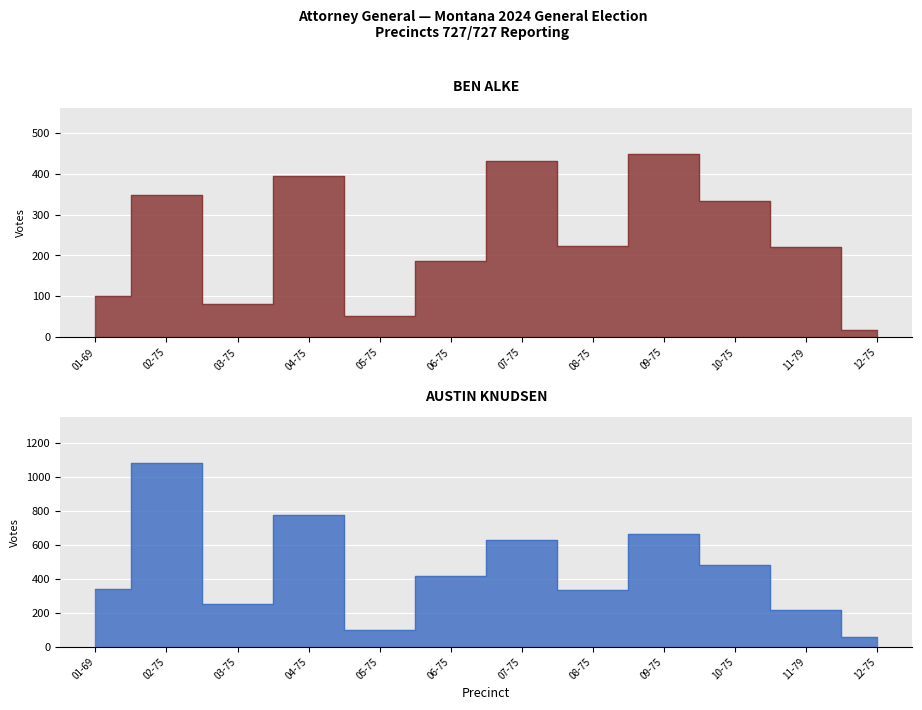

How many data points does each series have?

12